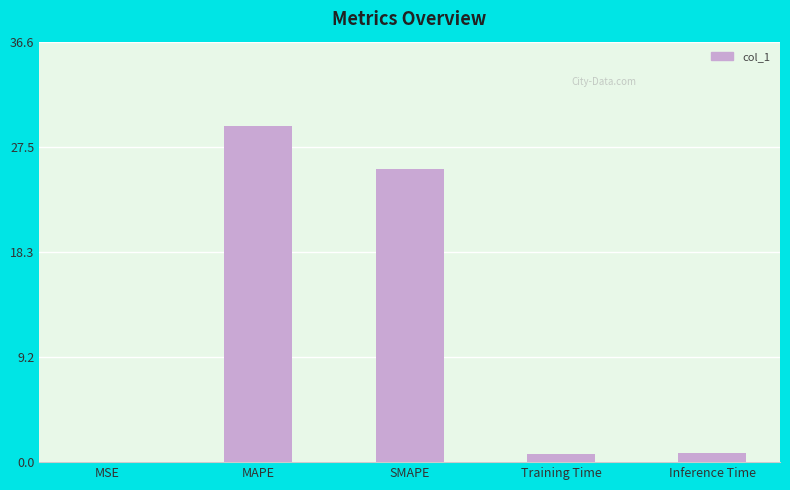

Which category has the highest value across all series?

MAPE